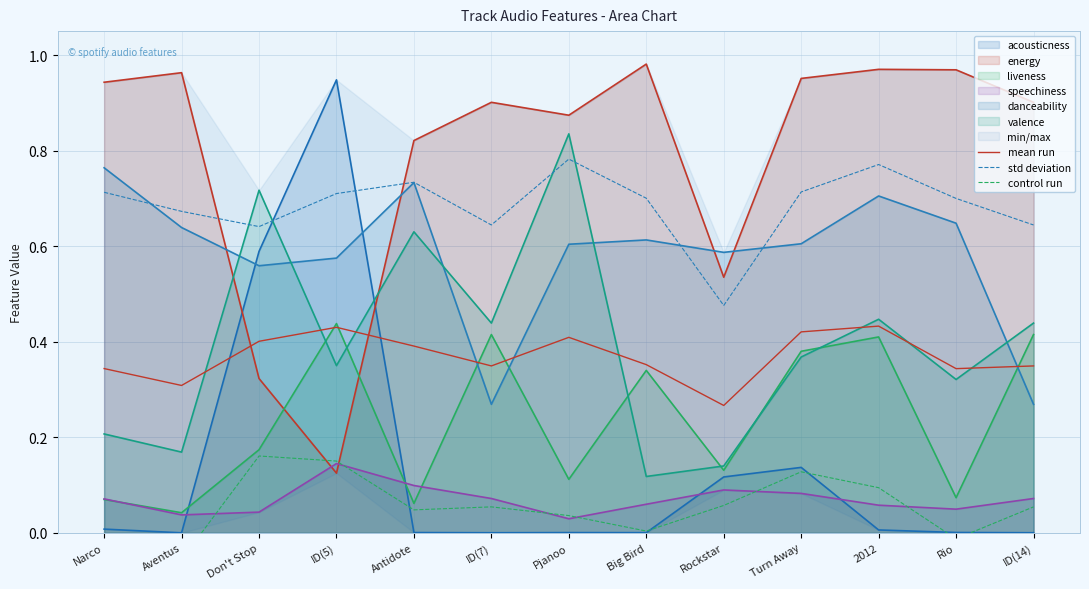

Where is the first local maximum for mean run?

ID(5)